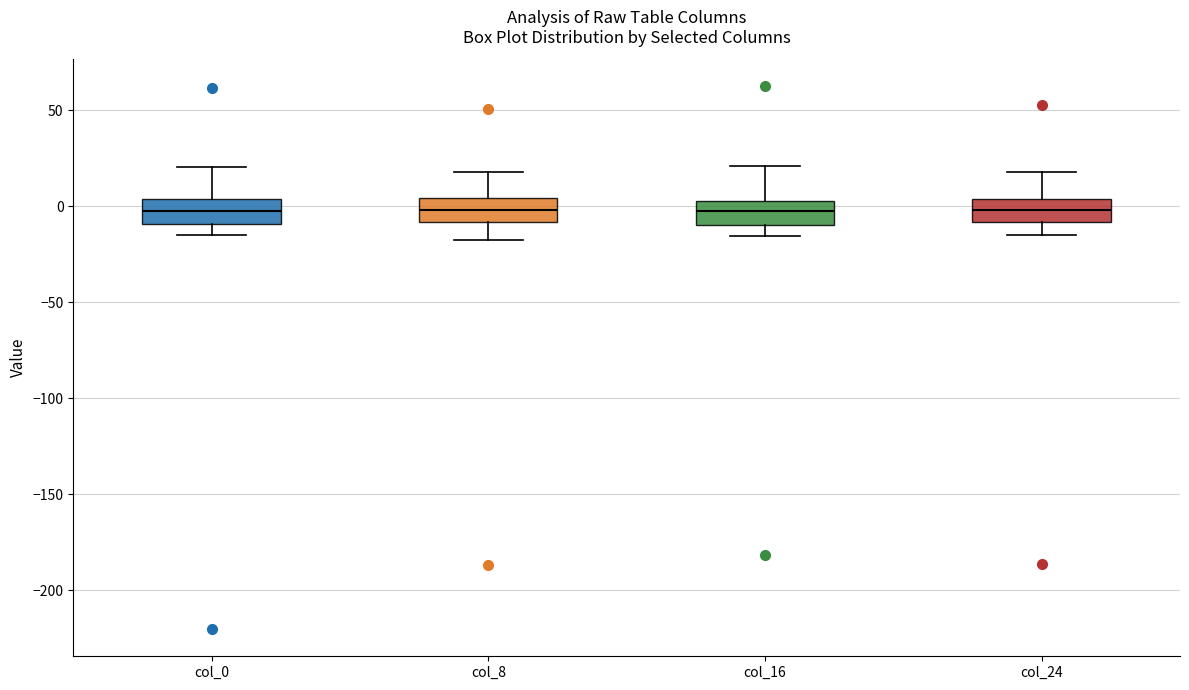

Where does the lower whisker of the box for col_8 end on the y-axis? The values are not printed on the chart, so give them approximately, as read against the axis.

-15